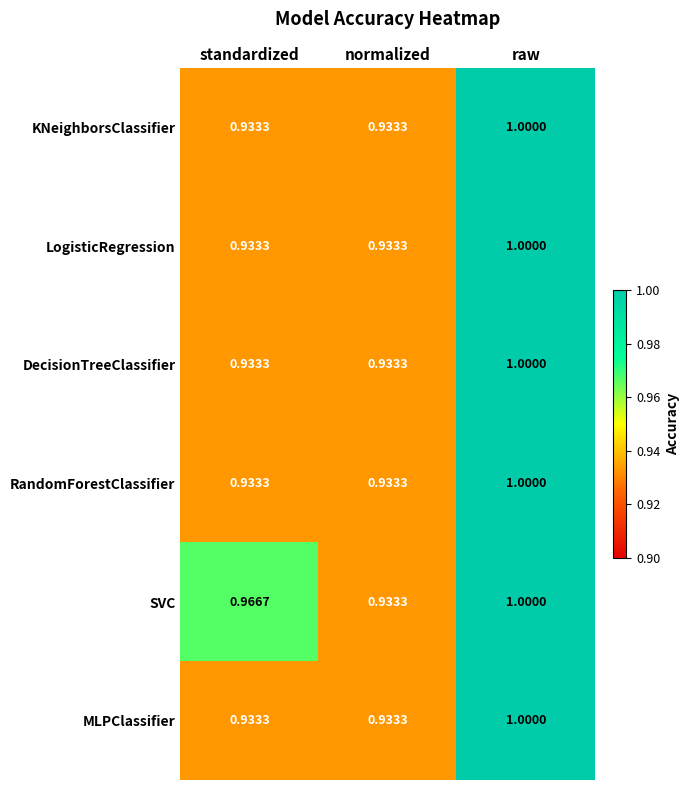

How many distinct data groups are displayed?

6